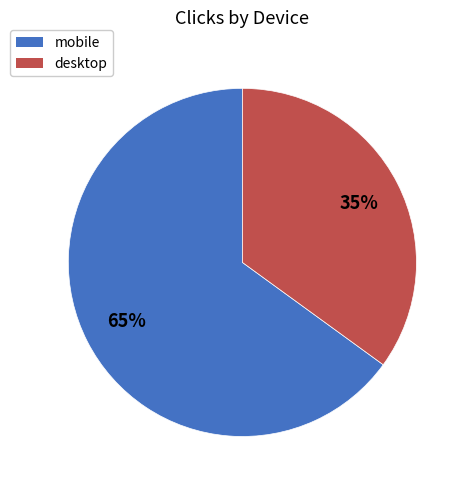

The desktop slice represents 35% of the pie. True or false?

True